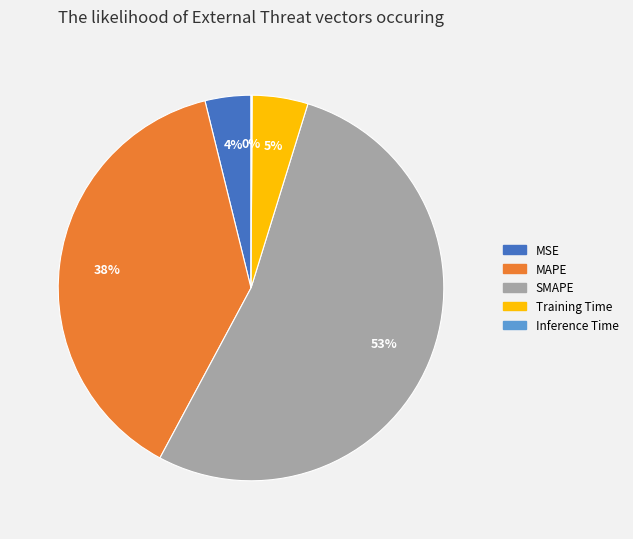

The MAPE slice represents 38% of the pie. True or false?

True